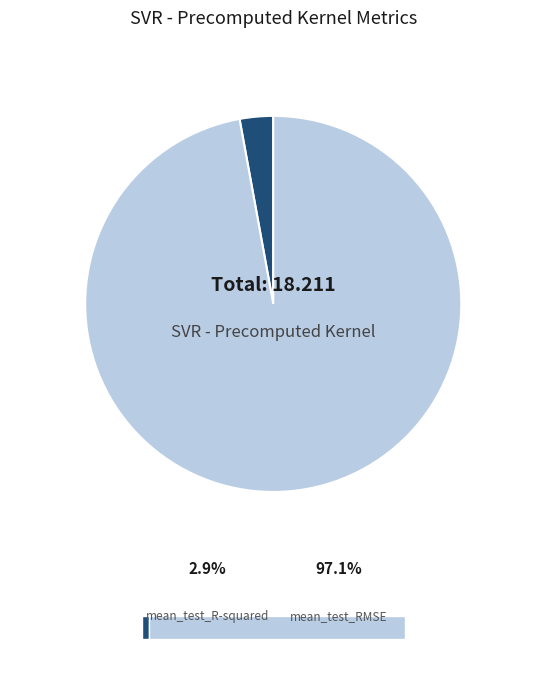

Is the sum of mean_test_R-squared and mean_test_RMSE greater than half?

Yes